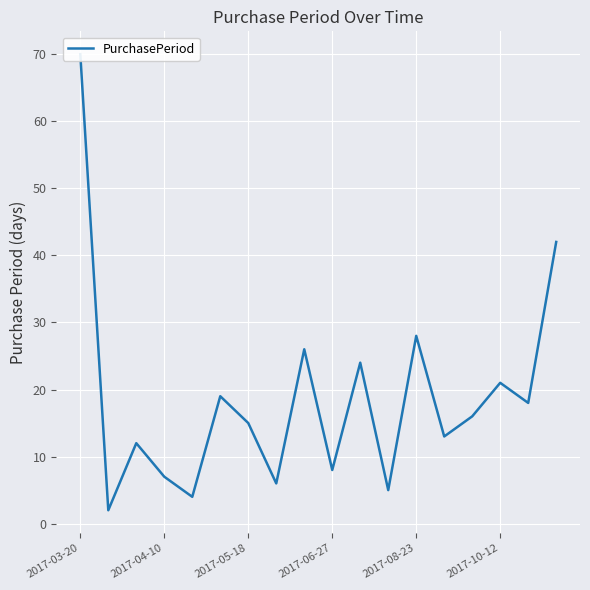

How many points are lower than both their immediate neighbors (excluding endpoints)?

7